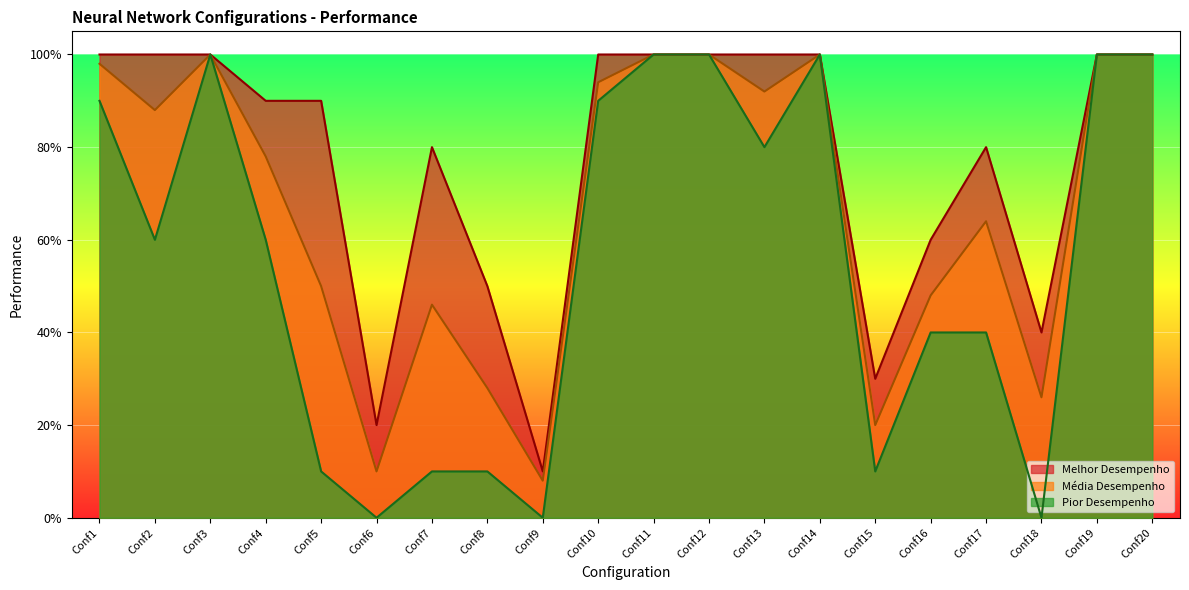

What is the maximum value for Melhor Desempenho?

1.0